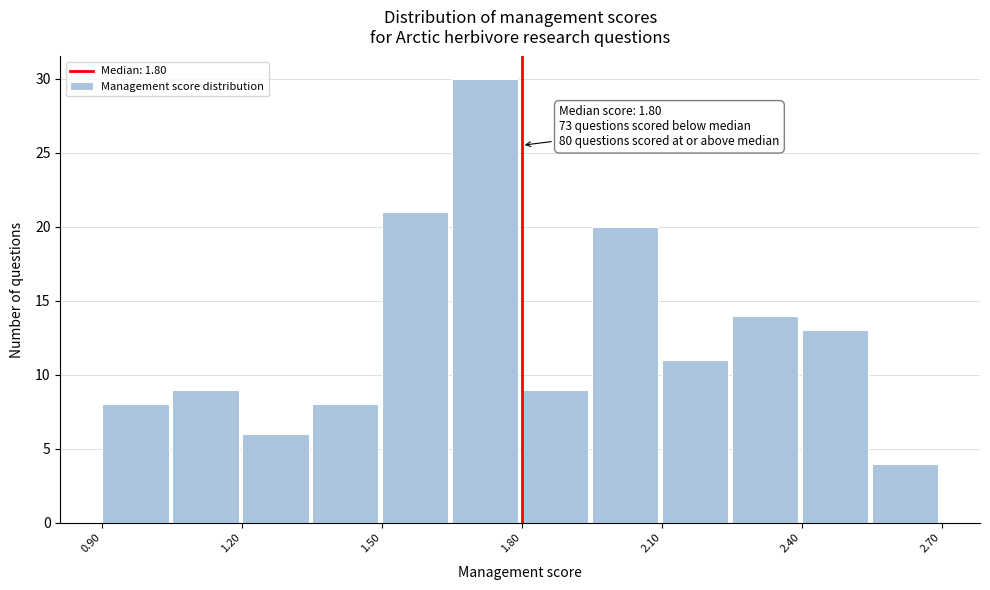

Around what value on the x-axis is the tallest bar? Give the approximate position of its centre, as read against the axis.

1.70